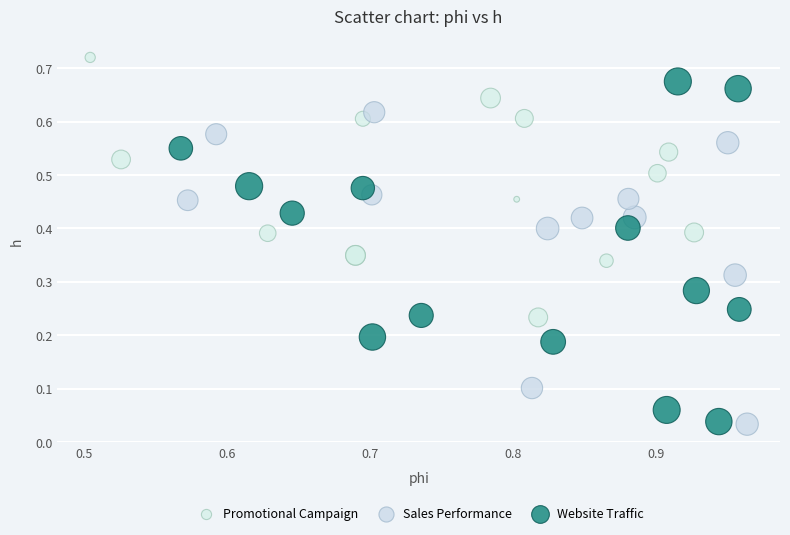

Which series has the widest spread of Y values?

Website Traffic